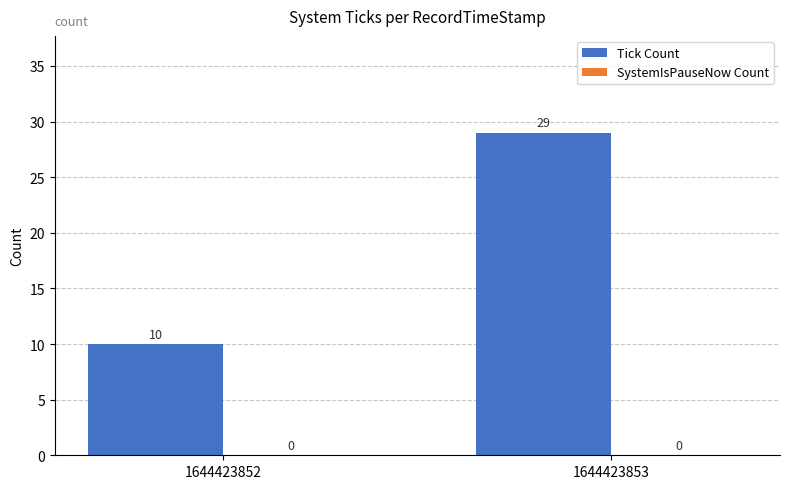

True or false: the data shows 10 at 1644423852.

True